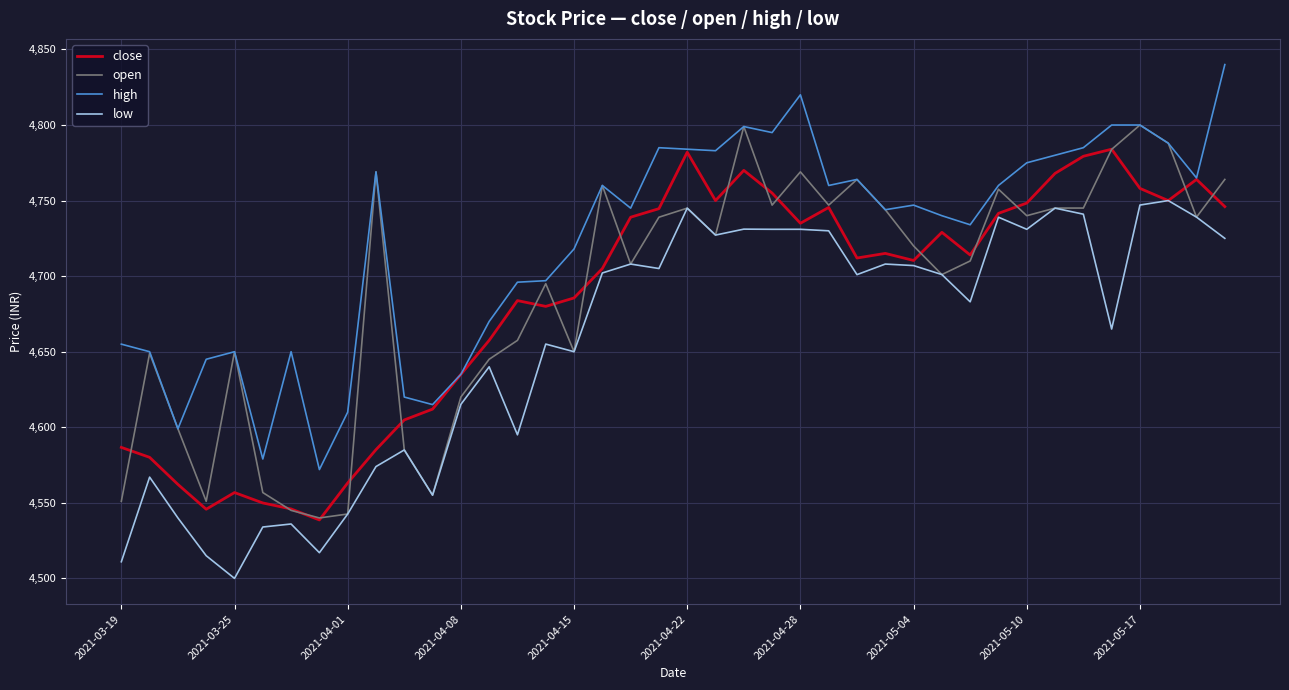

Which series has the largest total across all categories?

high